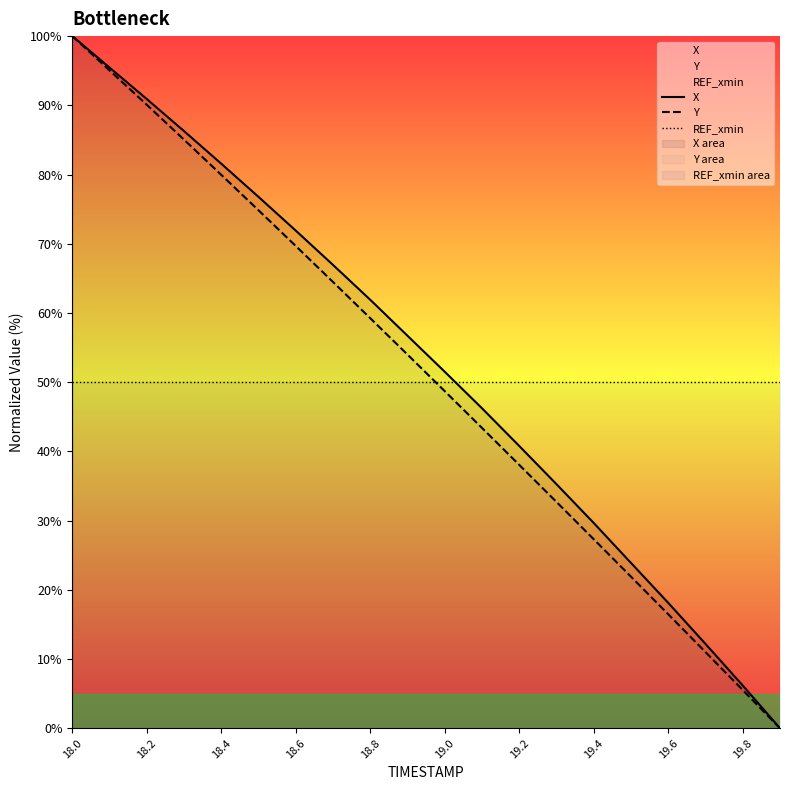

What is the greatest value displayed?

100.0